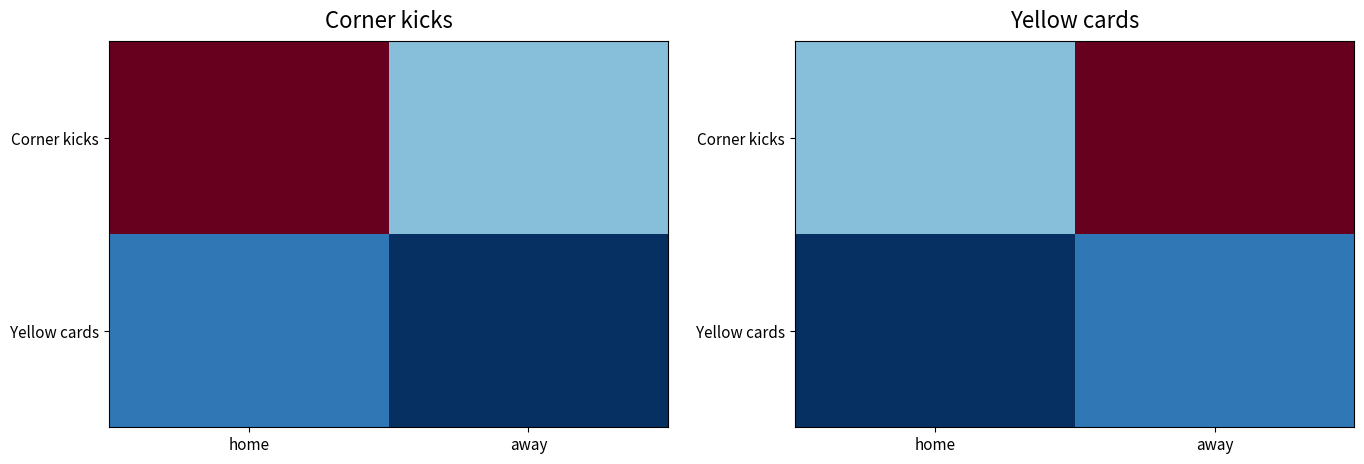

What is the average value of the Corner kicks series?

6